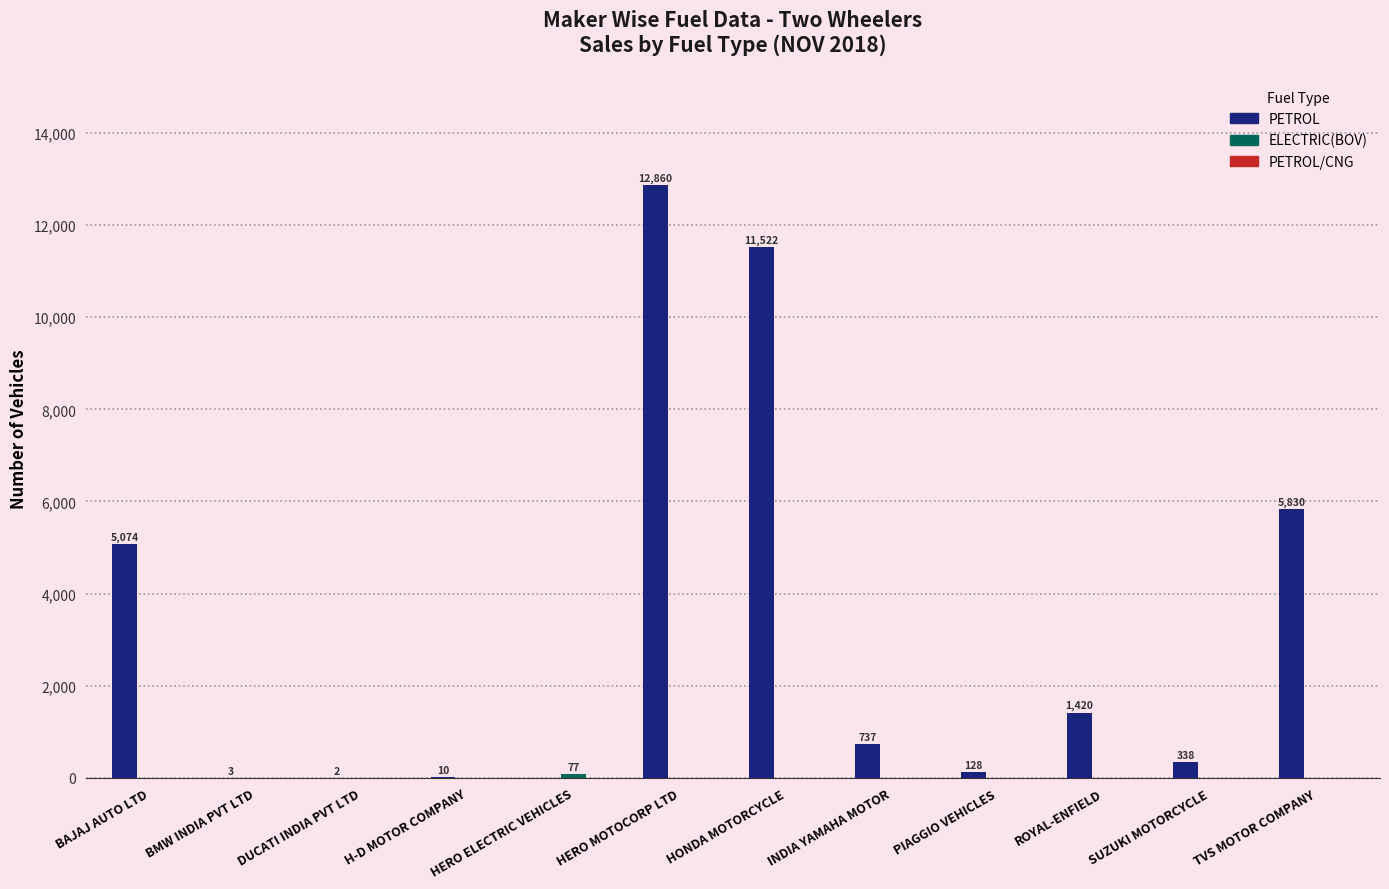

What is the highest value of the PETROL series?

12860